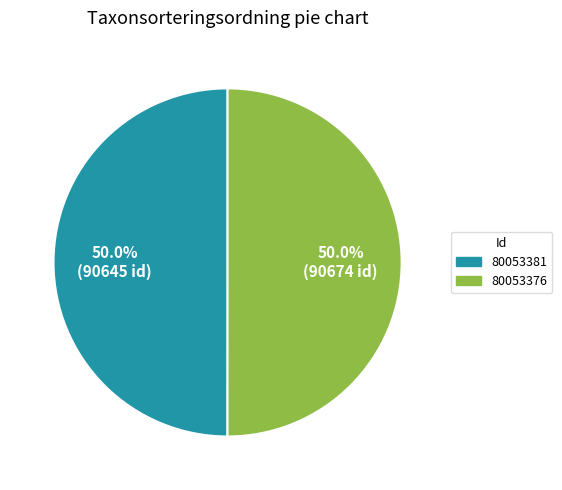

How many segments does this pie chart have?

2